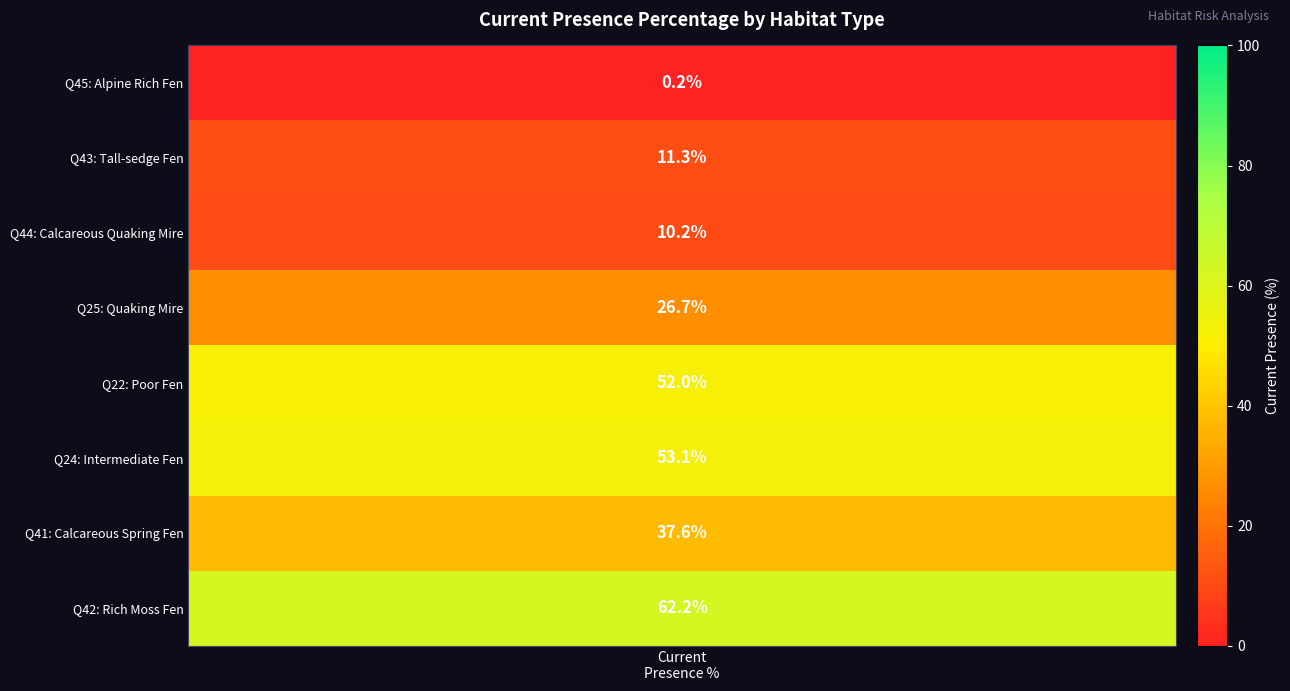

Reading left to right, list all the values displayed in this chart.

0.2	11.3	10.2	26.7	52.0	53.1	37.6	62.2